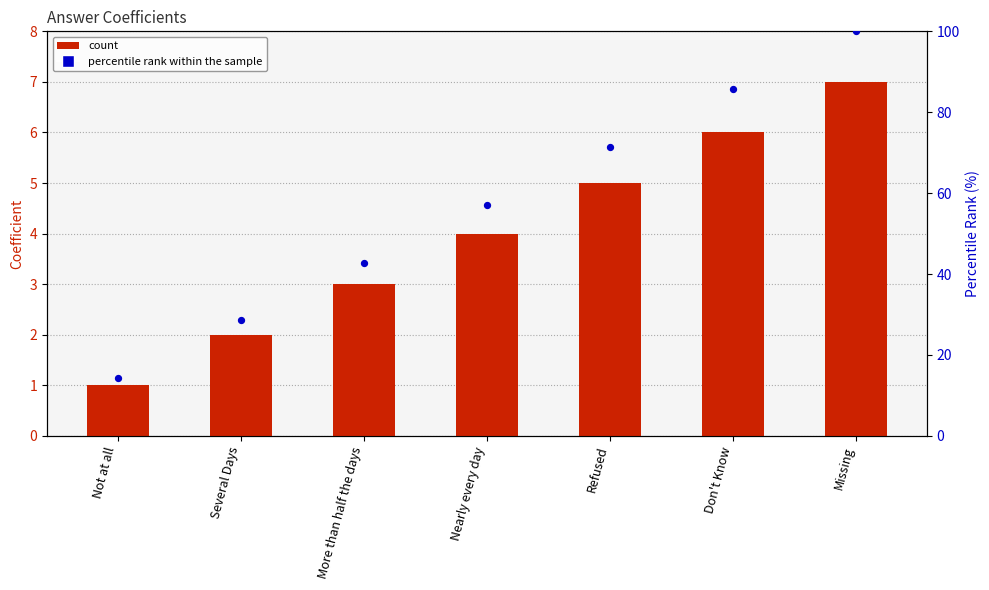

What is the total value across all series at More than half the days?

45.9